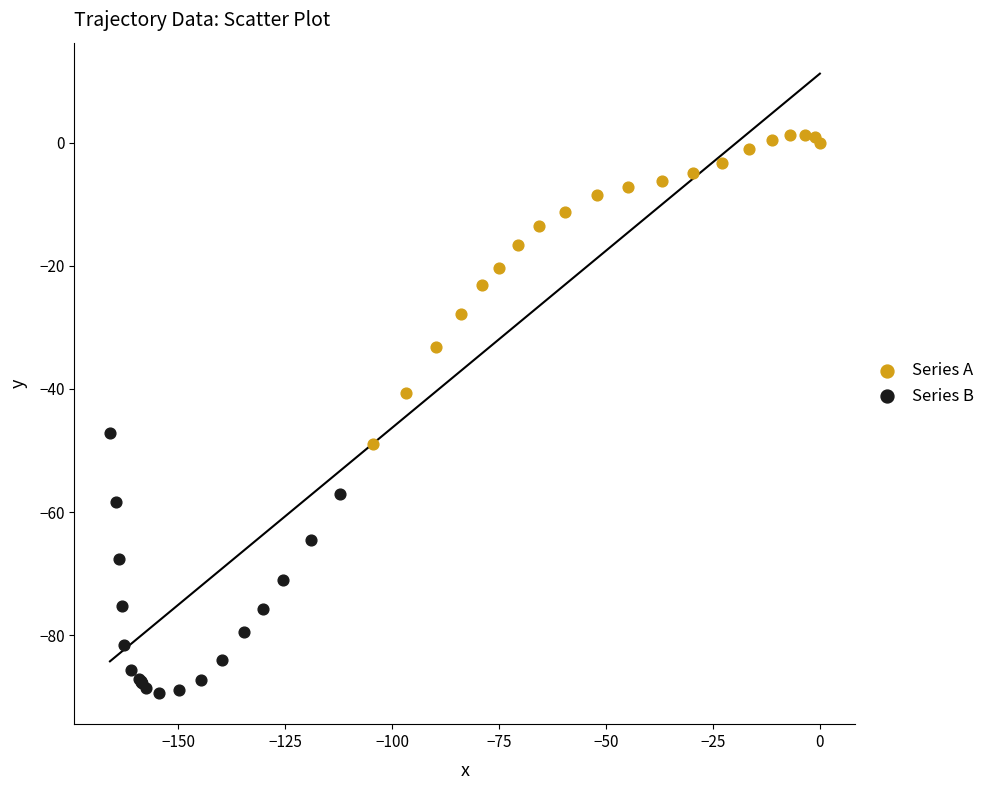

What are all the series names shown in the legend?

Series A, Series B